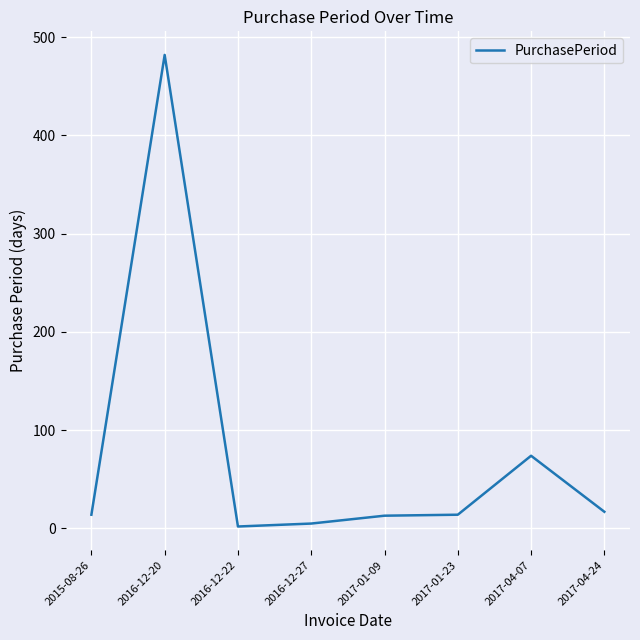

Which has a higher value, 2017-04-07 or 2017-04-24?

2017-04-07